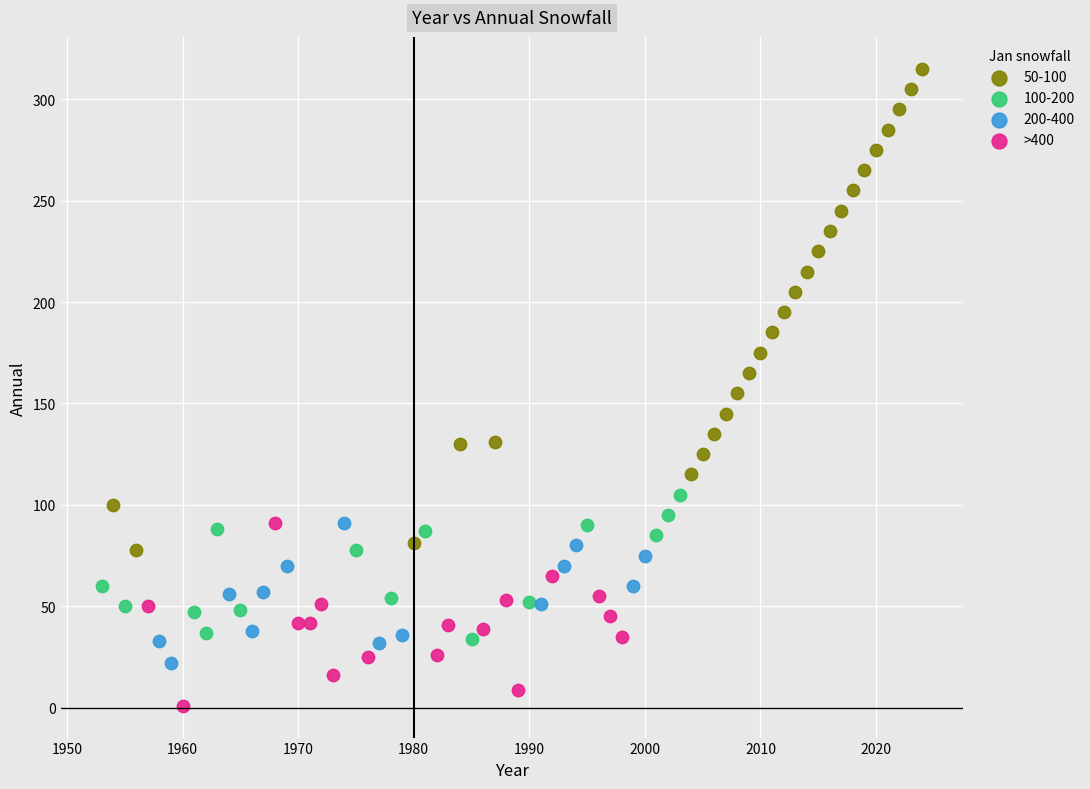

Which series contains the highest Y value?

50-100